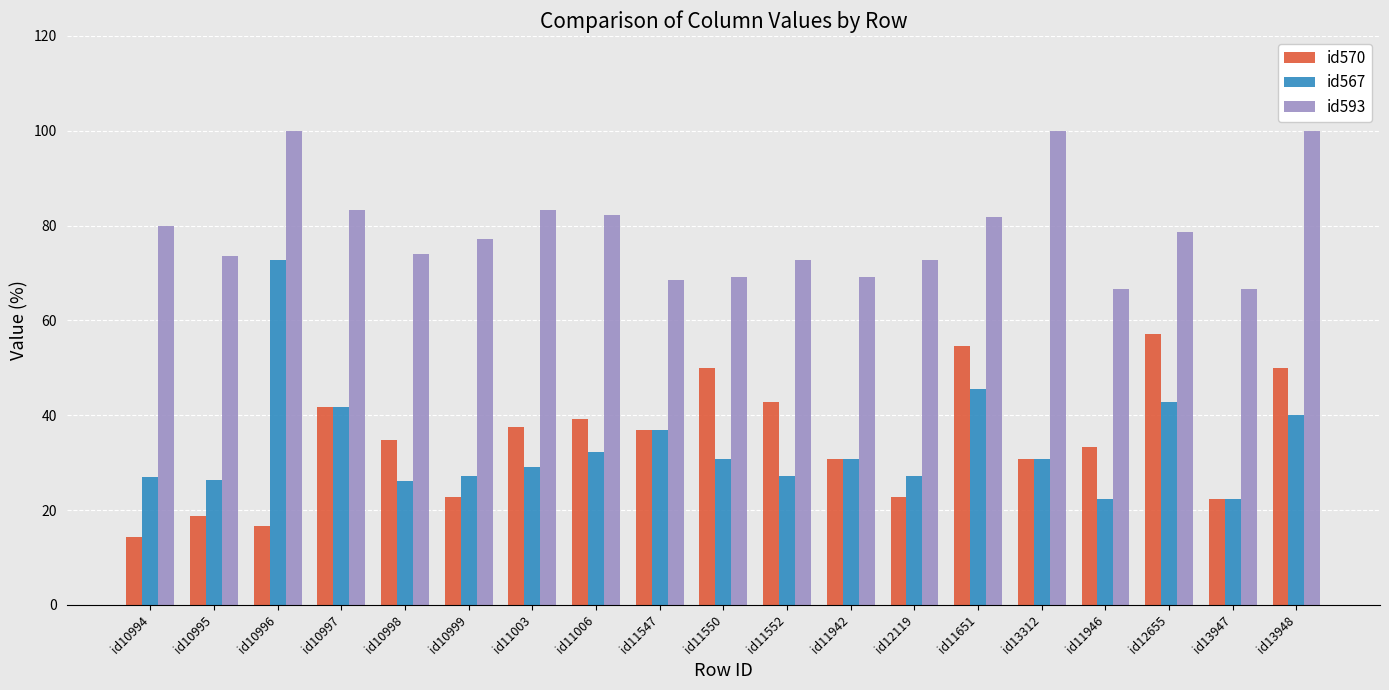

What value does the id570 series have at id12655?

57.1